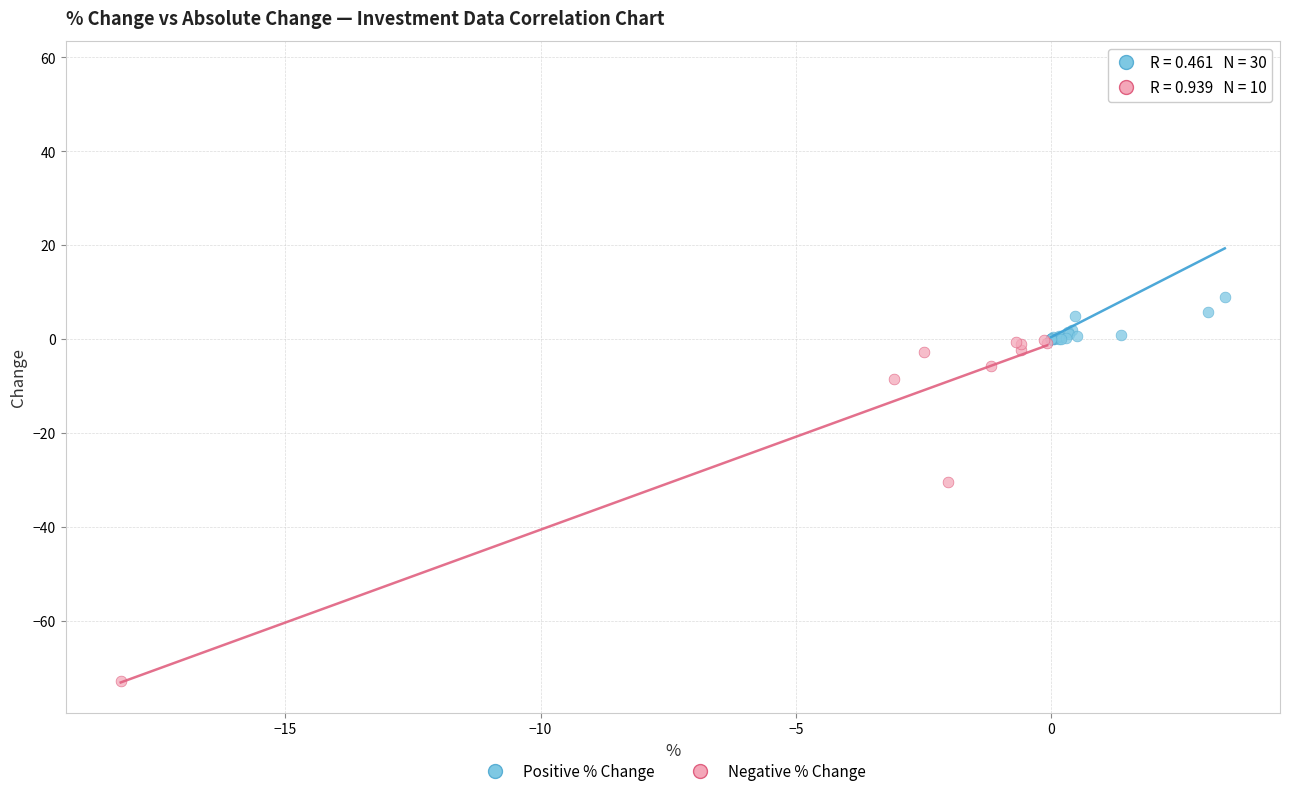

Which series reaches the maximum Y coordinate?

Positive % Change